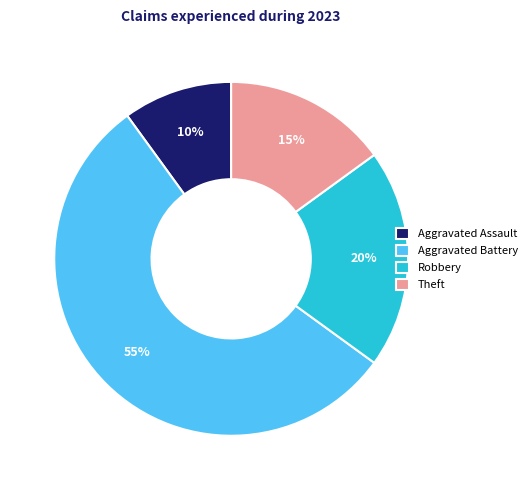

Count the number of slices in the pie.

4